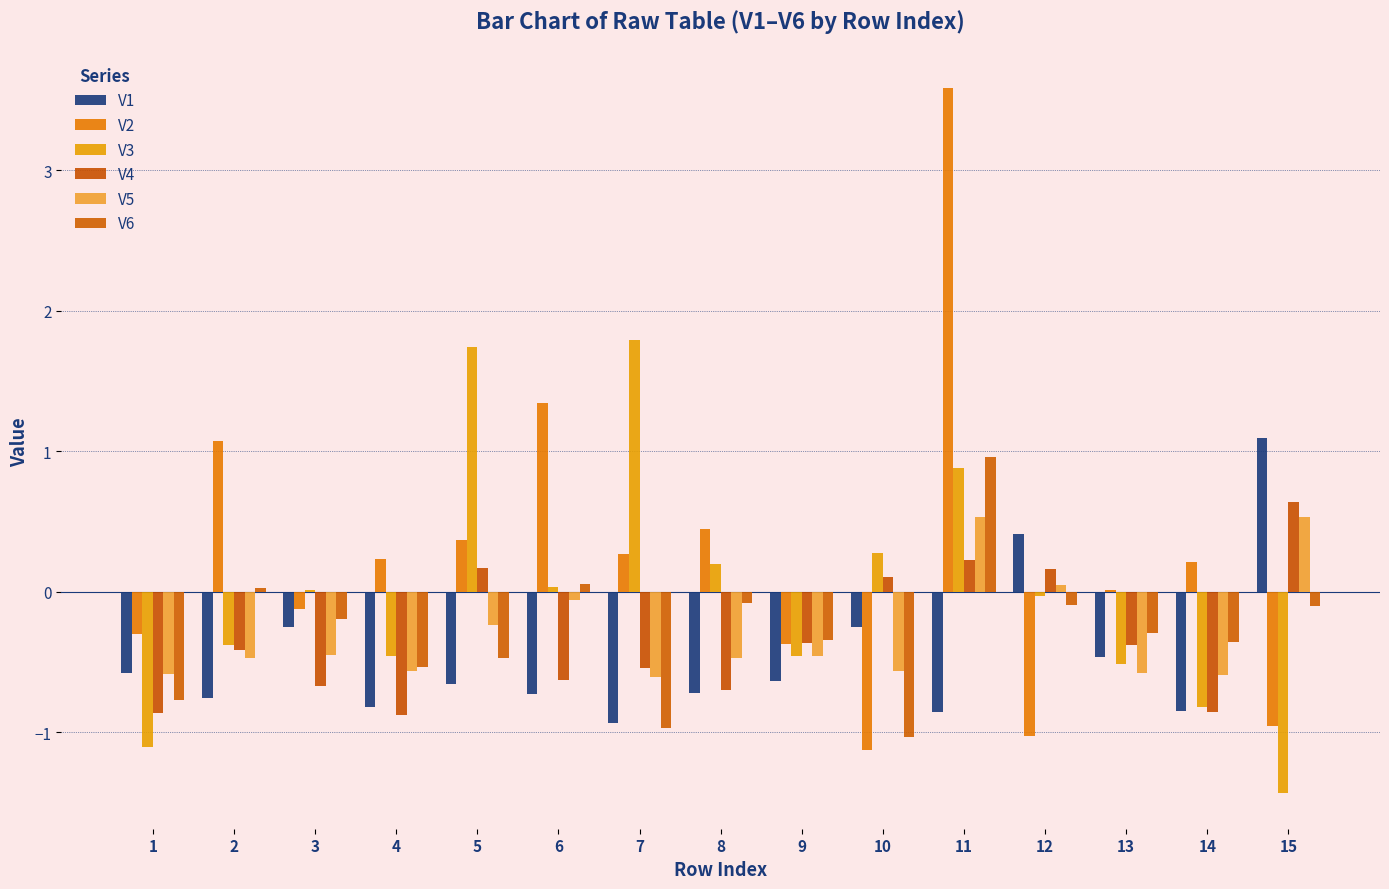

How many groups of bars are there?

15